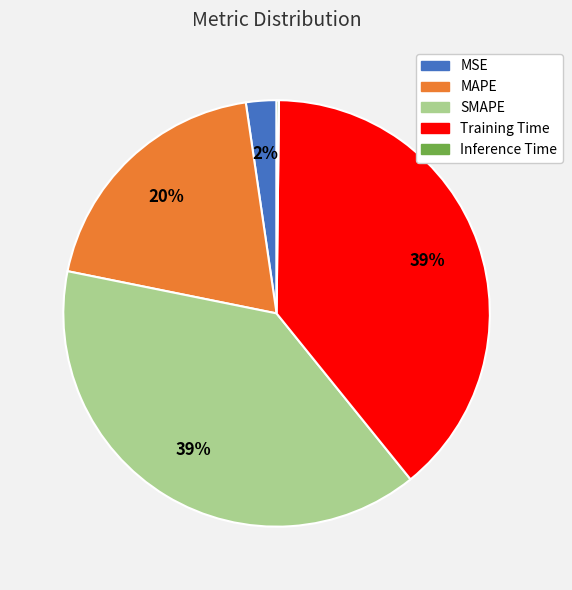

Does SMAPE account for over 50% of the chart?

No